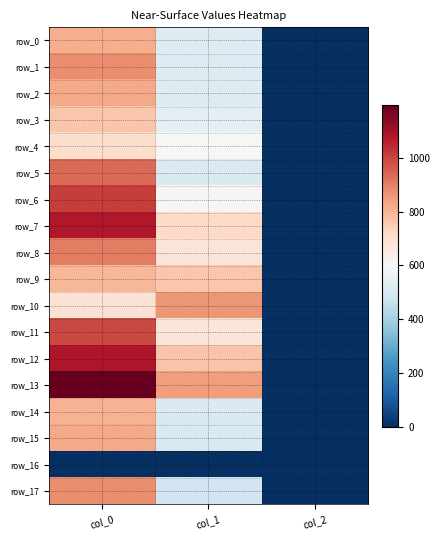

At which label is row_15 closest to 414?

col_1